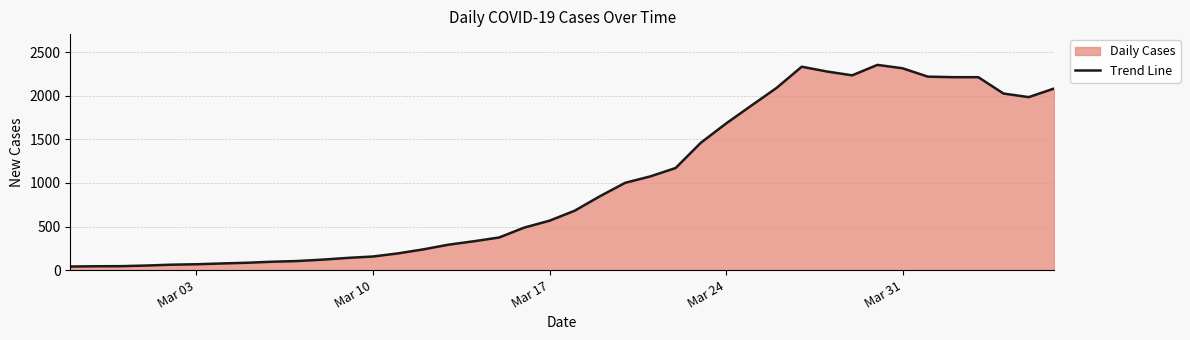

What is the greatest value displayed?

2356